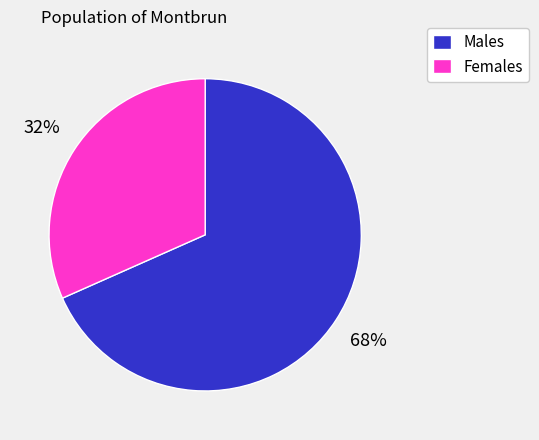

How many slices are in this pie chart?

2